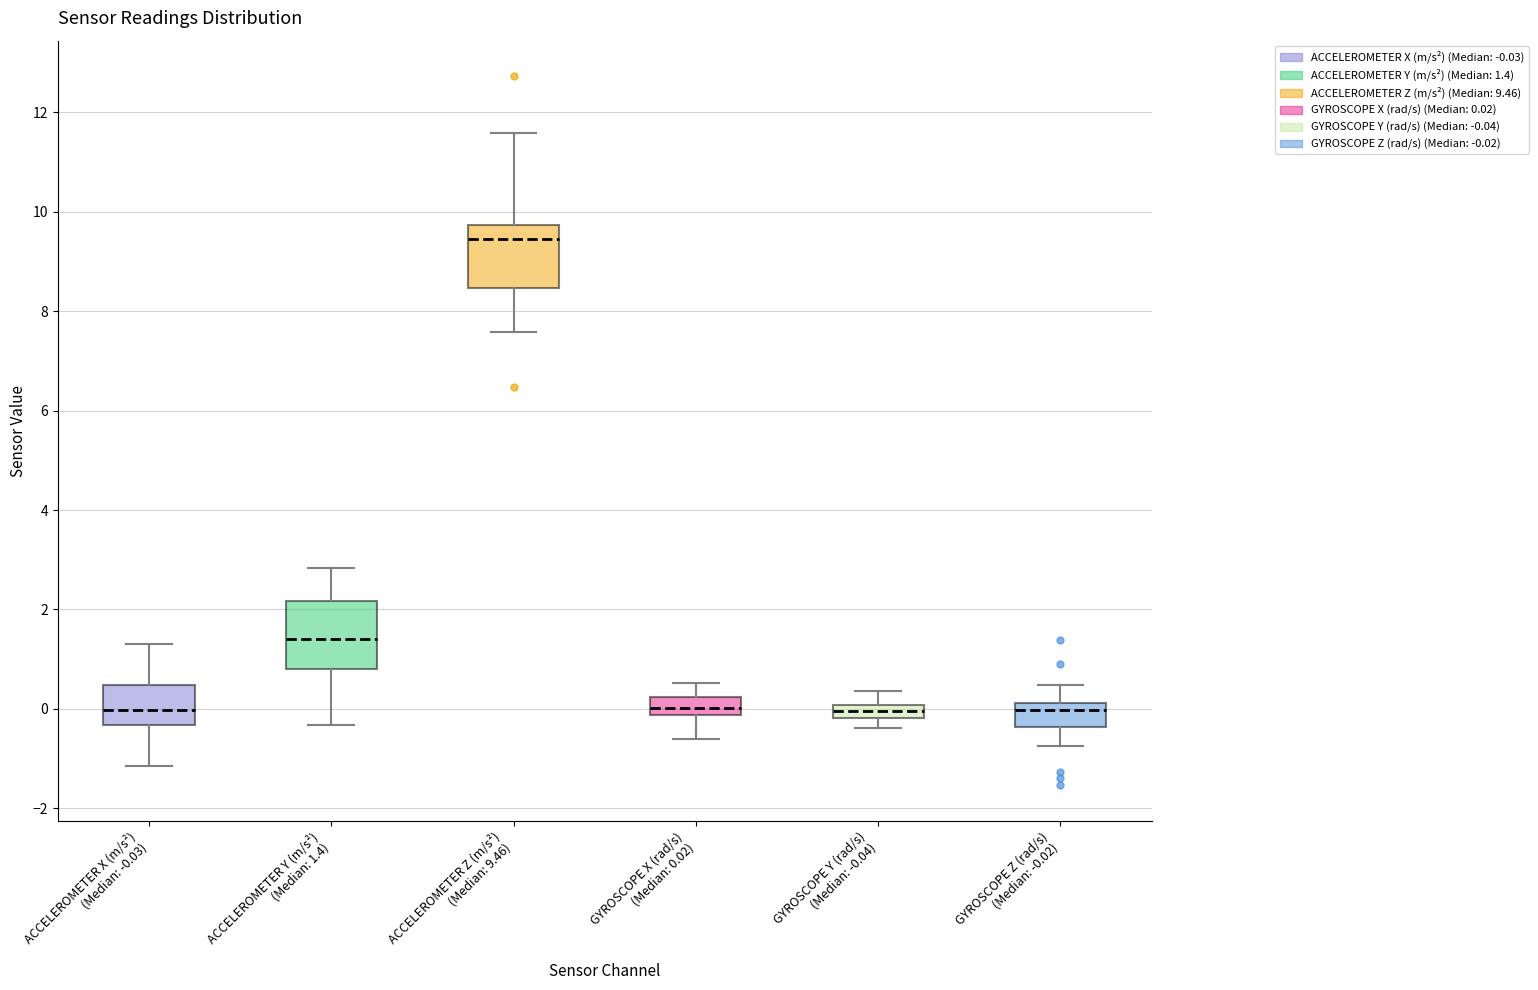

Where is the upper edge of the box for ACCELEROMETER Y (m/s²) (Median: 1.4) on the y-axis? The values are not printed on the chart, so give them approximately, as read against the axis.

2.2